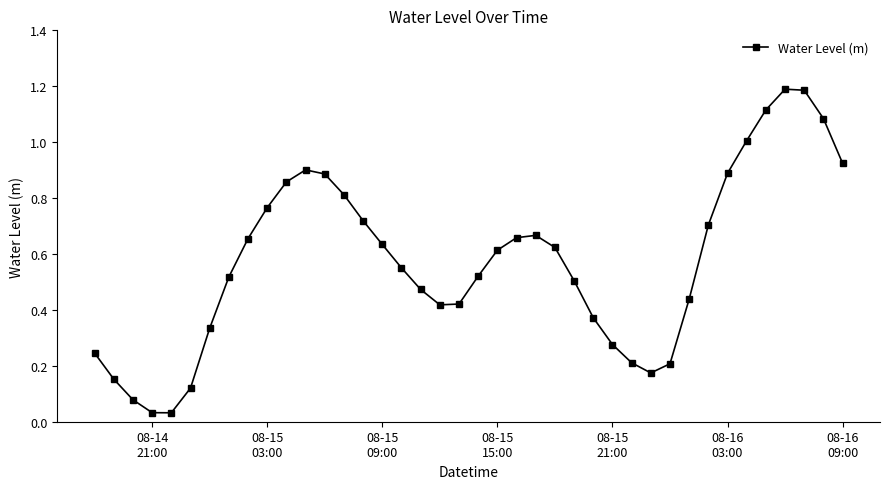

What is the sum of all values?

23.0